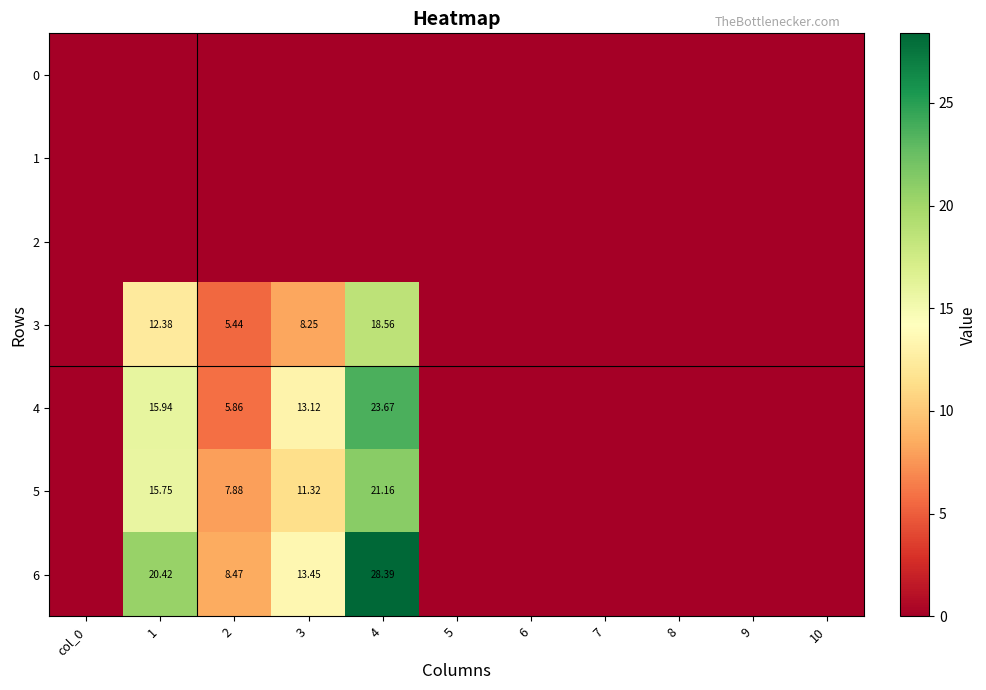

Is the value of 5 at 4 greater than the value of 3 at 3?

Yes